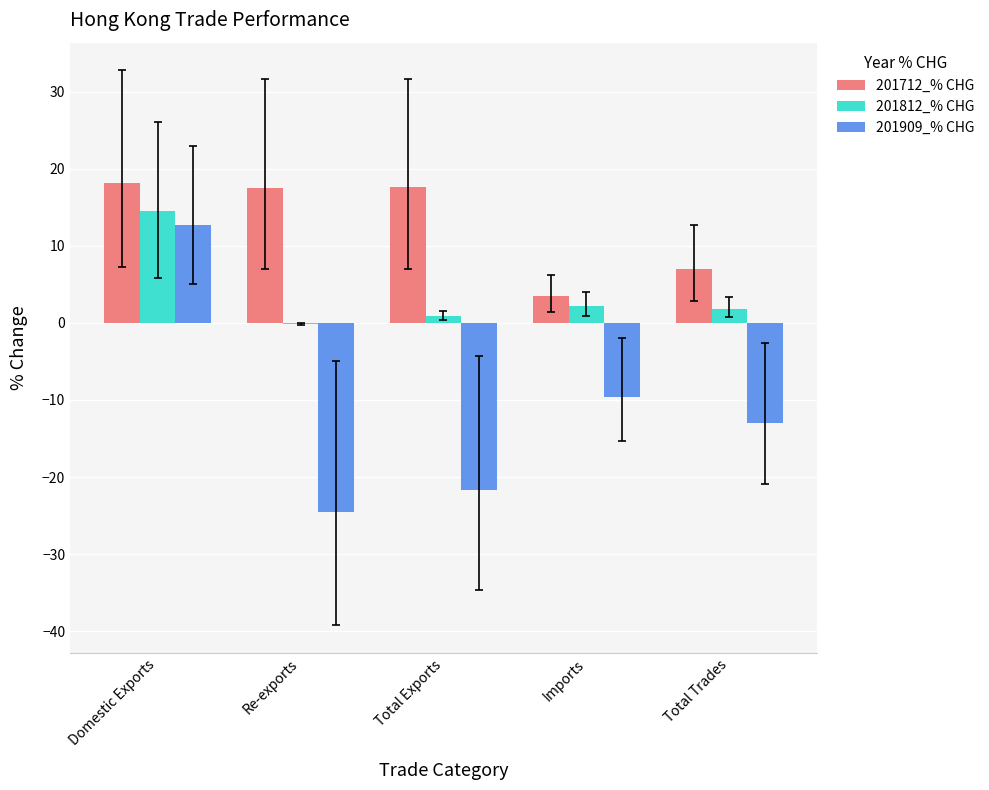

What is the difference between the 201909_% CHG values at Total Exports and Domestic Exports?

34.4